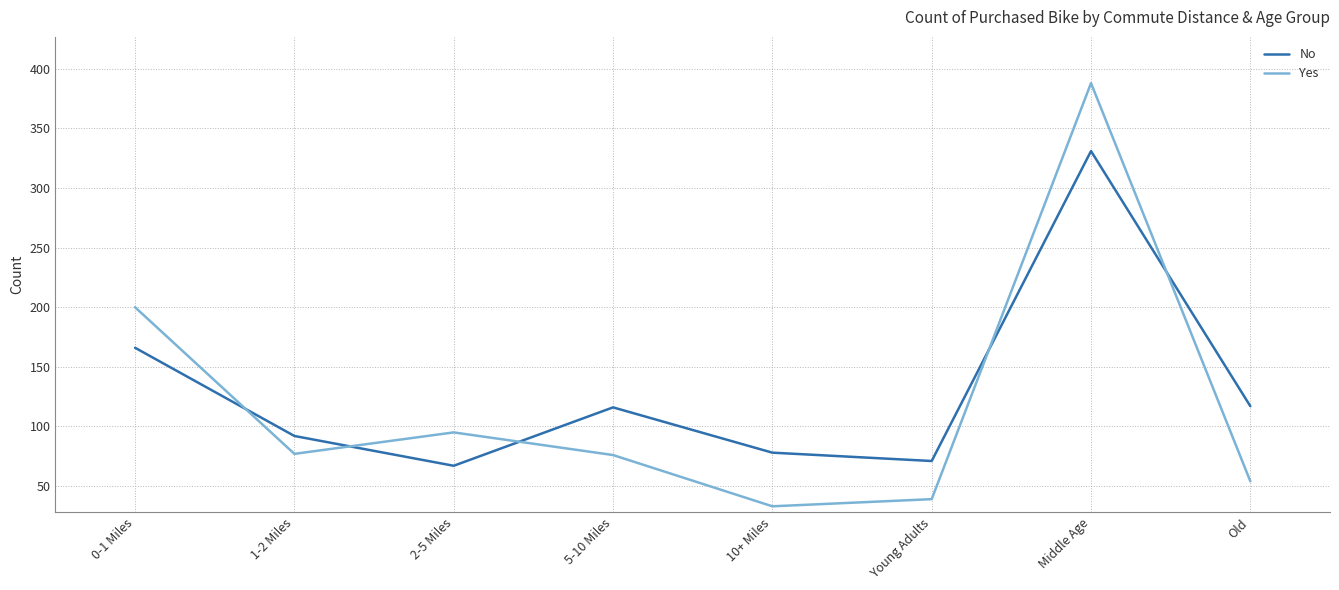

At how many categories does at least one series exceed 119?

2